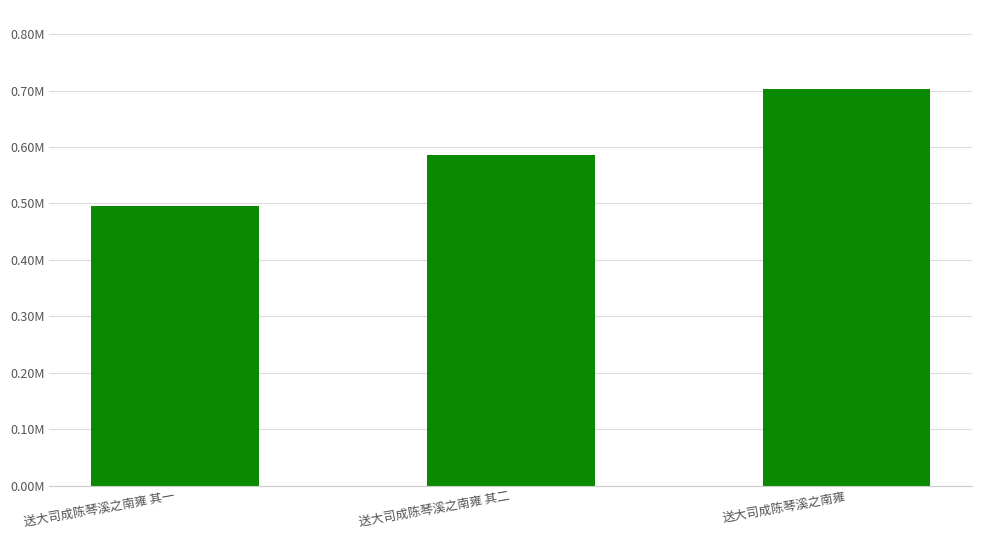

The value at 送大司成陈琴溪之南雍 其二 is 377071. True or false?

False